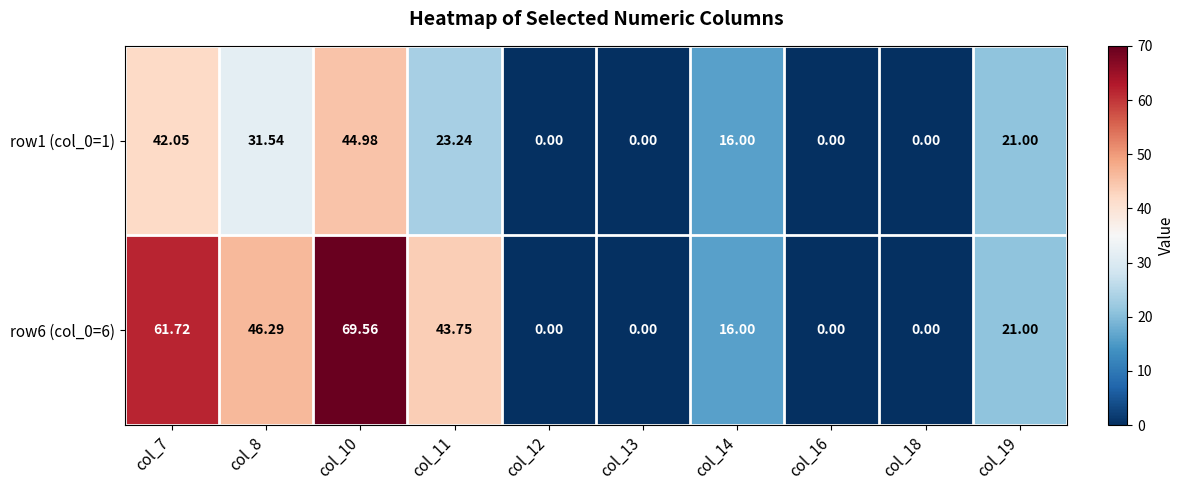

What is the difference between the highest and lowest values at col_11?

20.5